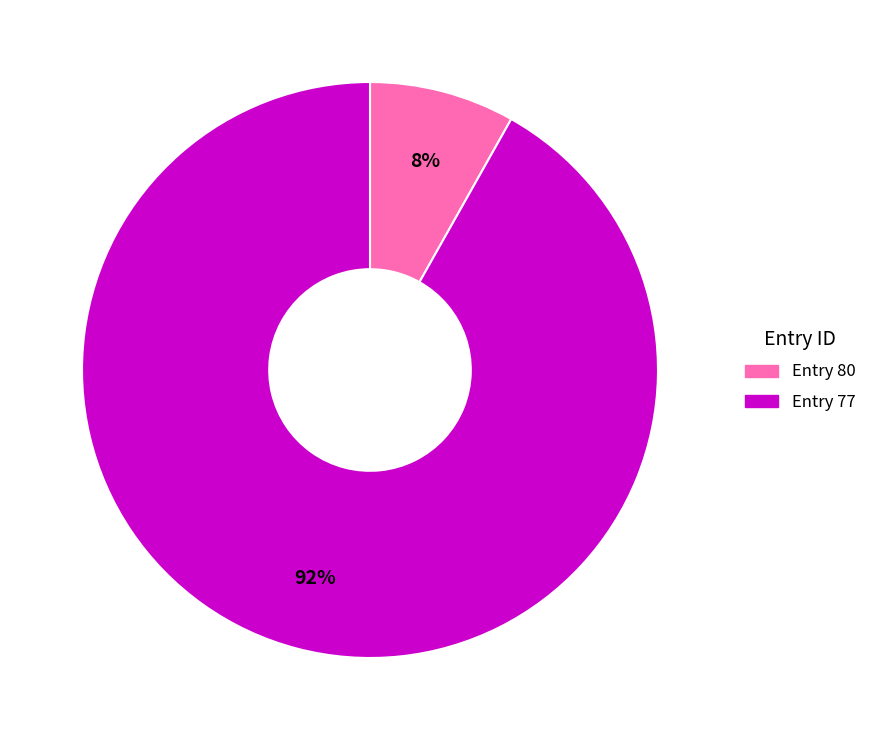

To the nearest percent, what is the average slice percentage?

50%